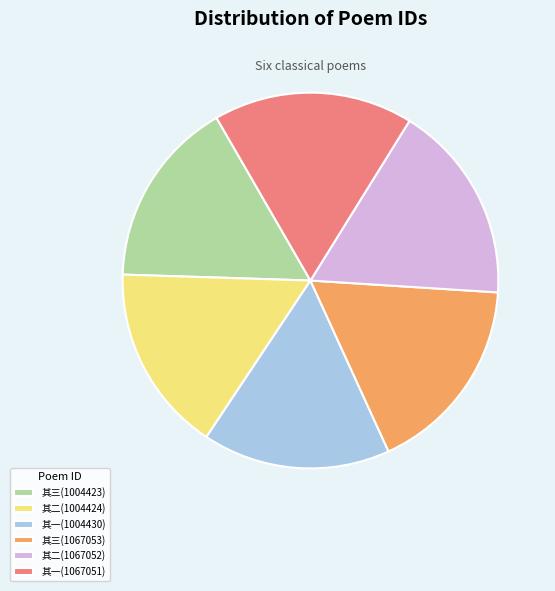

Is it true that 其三(1004423) is 16% of the pie?

True